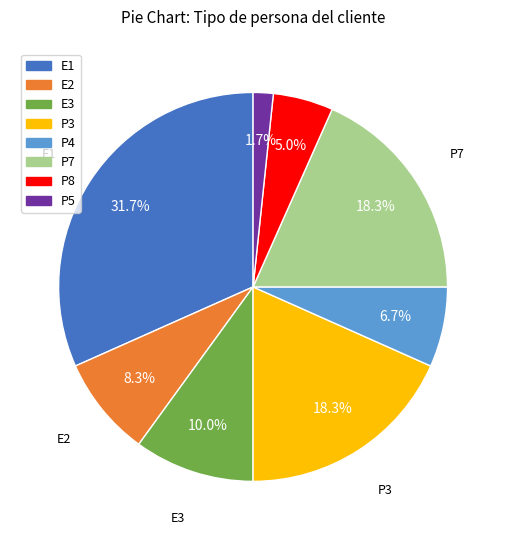

What percentage is the E1 slice, to the nearest percent?

32%